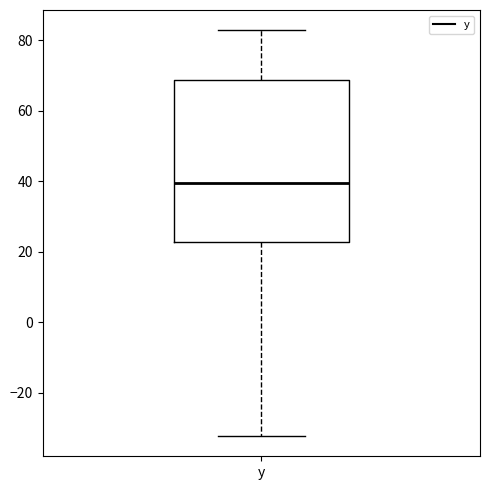

Read this box plot against the y-axis: the position of the median line, the range covered by the box, and the ends of both whiskers. The values are not printed on the chart, so give them approximately, as read against the axis.

median 40, box 22 to 68, whiskers -32 to 82